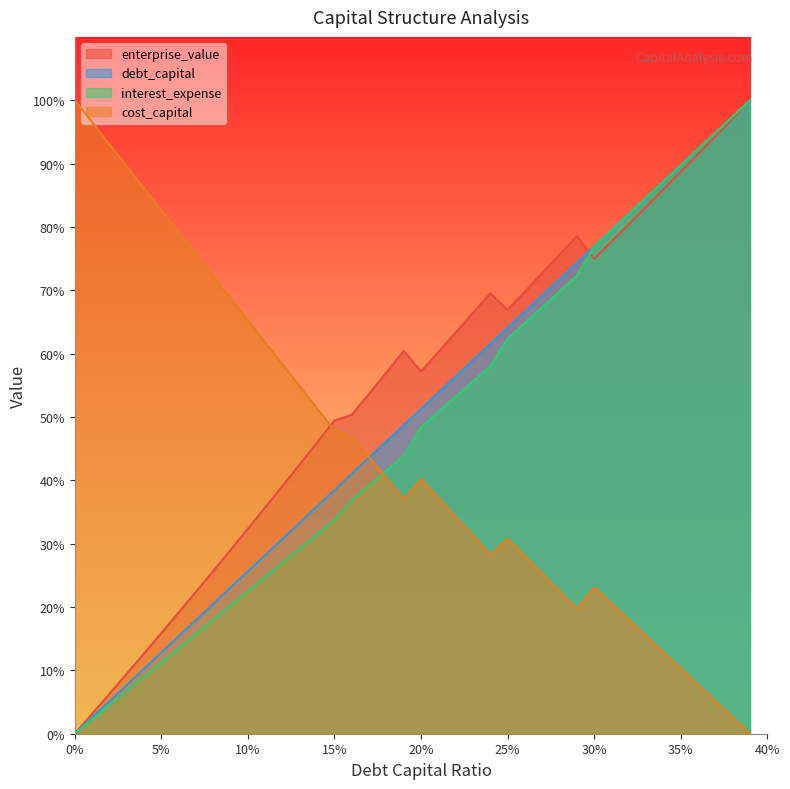

How many distinct data groups are displayed?

4